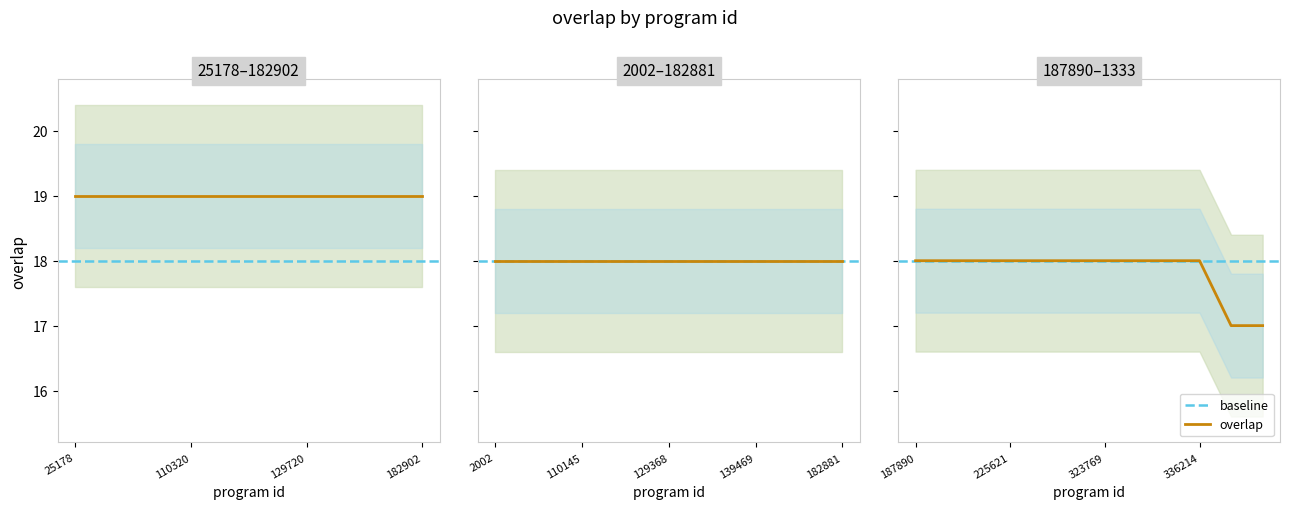

What value does the data have at 25178?

19